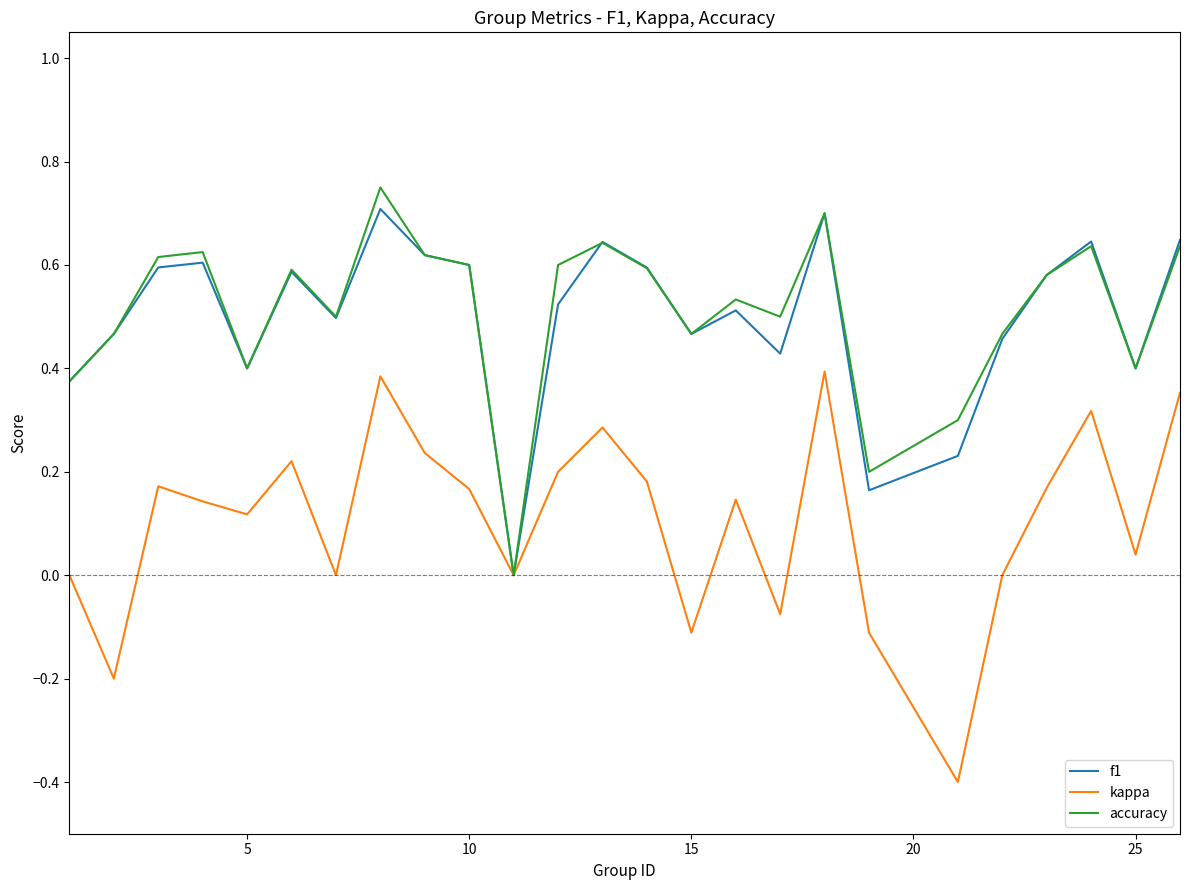

What is the highest value of the f1 series?

0.7